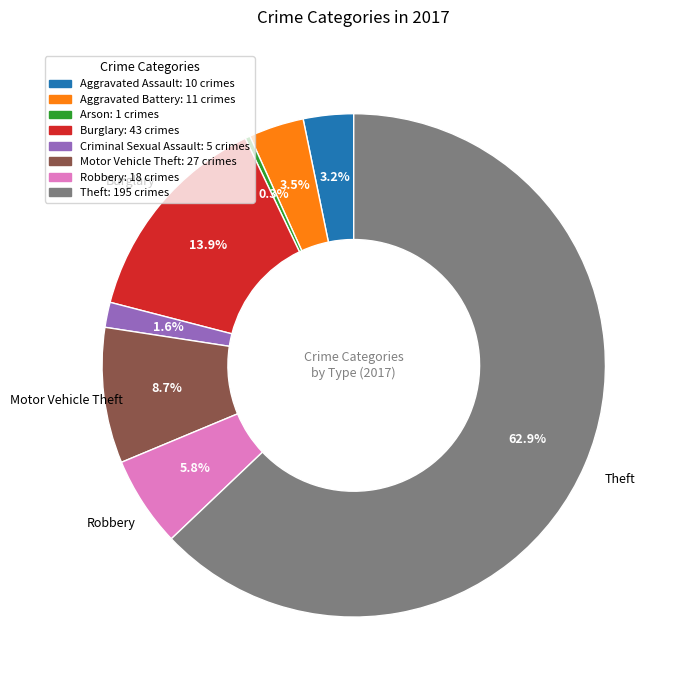

How many slices are in this pie chart?

8